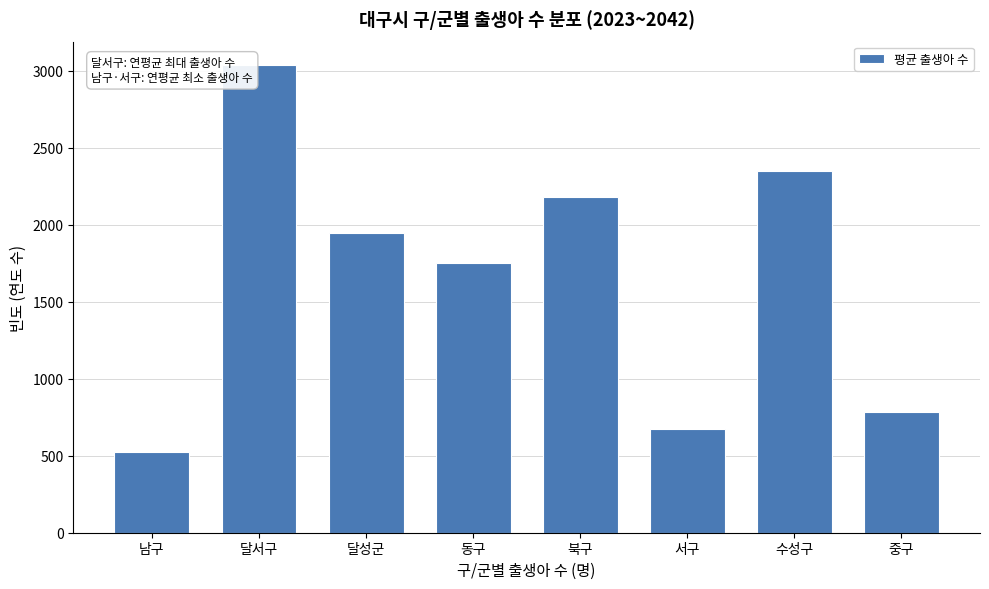

List the labels in order of value, smallest first.

남구, 서구, 중구, 동구, 달성군, 북구, 수성구, 달서구